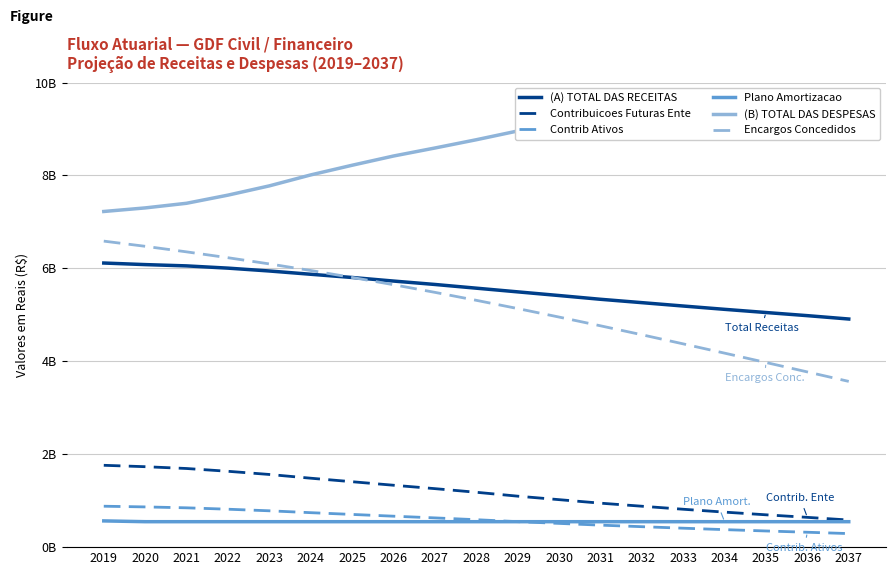

List the series in order of their peak value, lowest first.

Plano Amortizacao, Contrib Ativos, Contribuicoes Futuras Ente, (A) TOTAL DAS RECEITAS, Encargos Concedidos, (B) TOTAL DAS DESPESAS